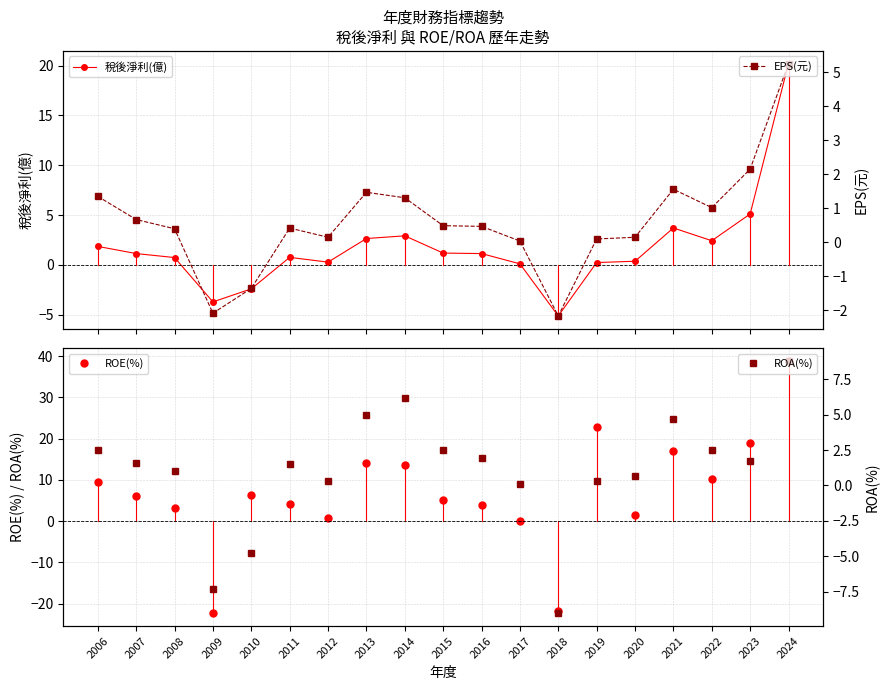

In 稅後淨利(億), how many points are lower than both neighbors (excluding endpoints)?

4